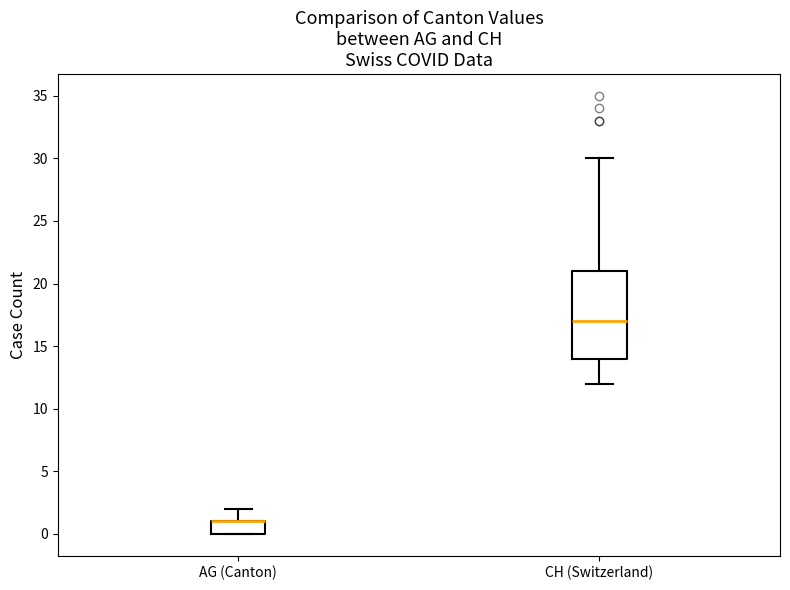

Which box is the tallest, from its lower edge to its upper edge?

CH (Switzerland)